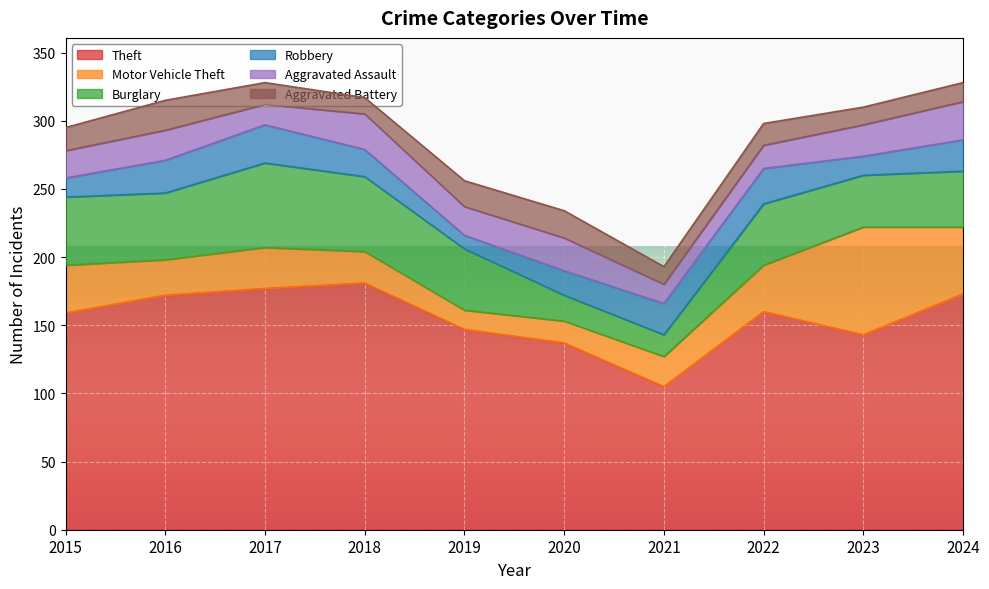

Between 2016 and 2017, which series saw the biggest shift?

Burglary